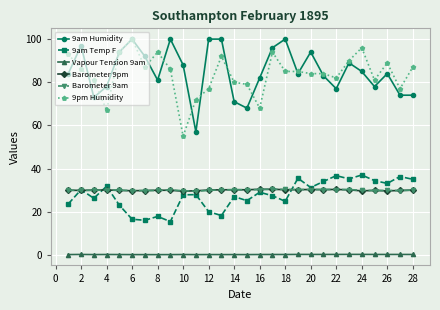

What is the maximum value for Barometer 9am?

30.4